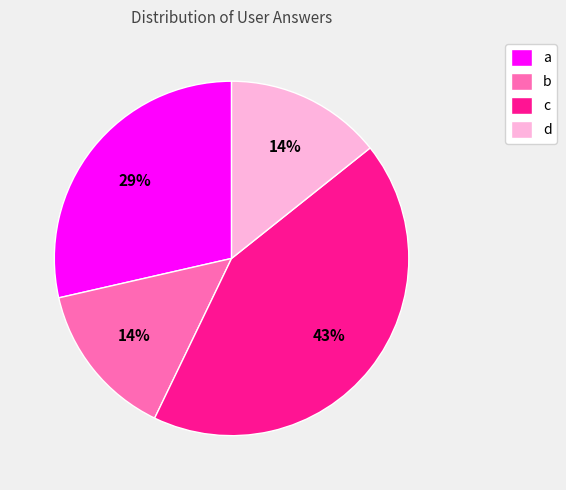

Combined, do b and d account for over 50%?

No